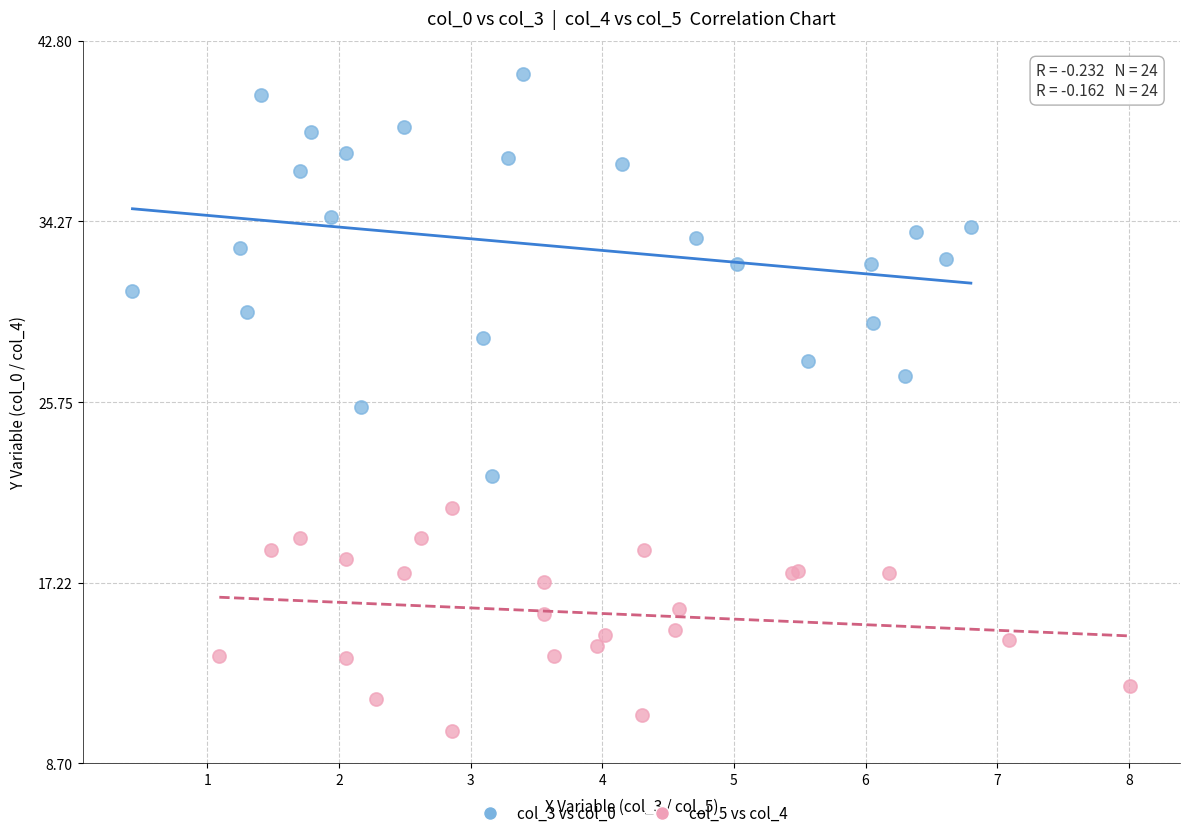

Which series reaches the maximum Y coordinate?

col_3 vs col_0